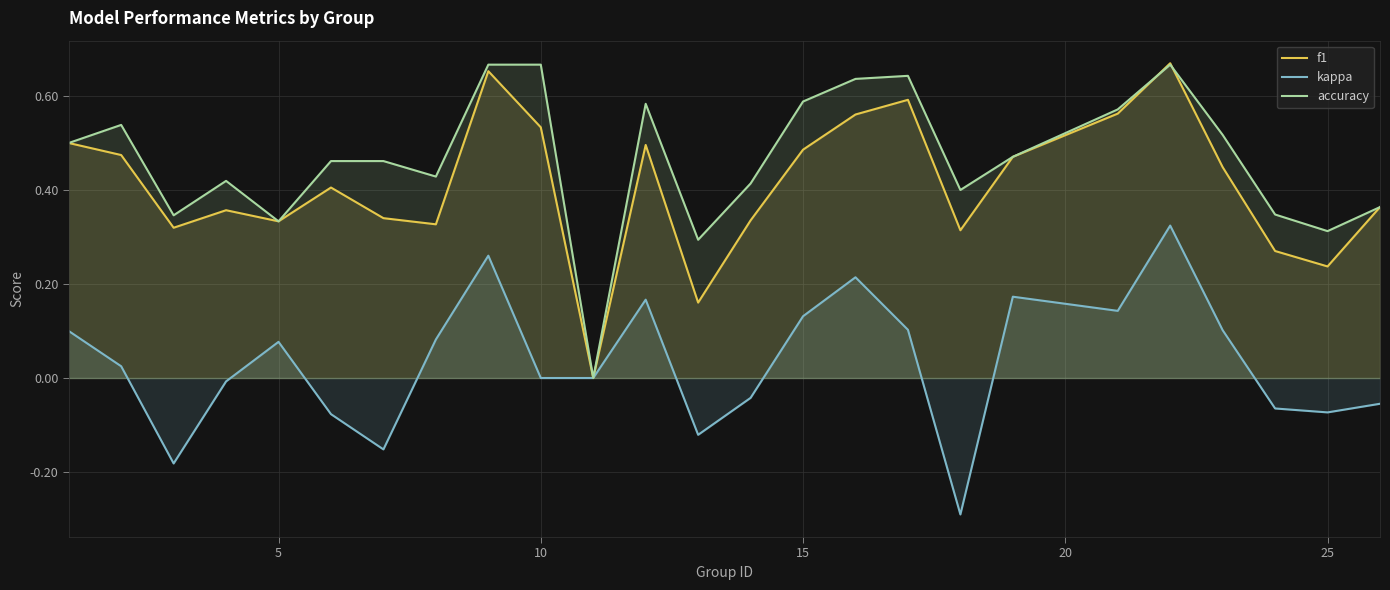

What is the sum of all f1 values?

10.2